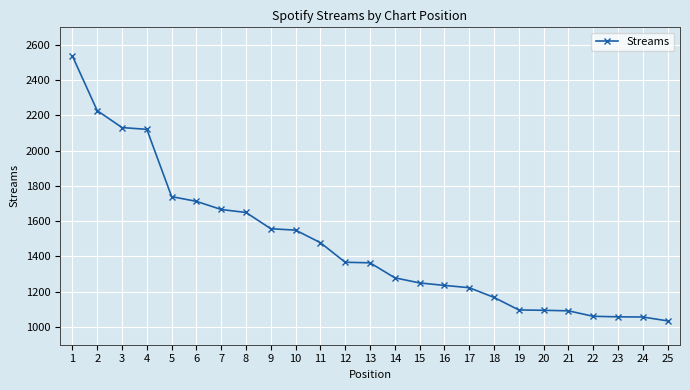

What is the value of the 24th point from the left?

1057